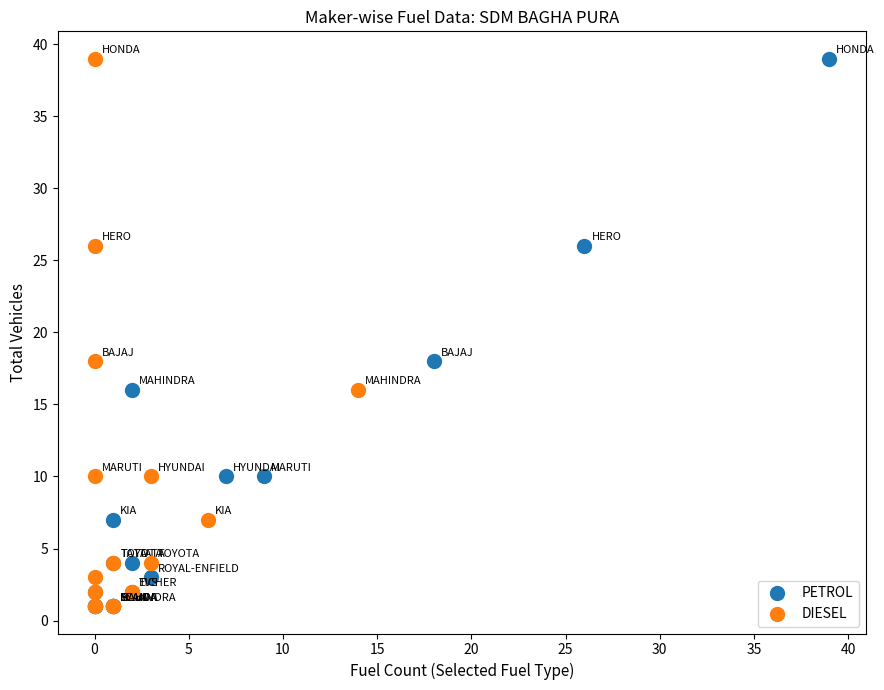

What are all the series names shown in the legend?

PETROL, DIESEL